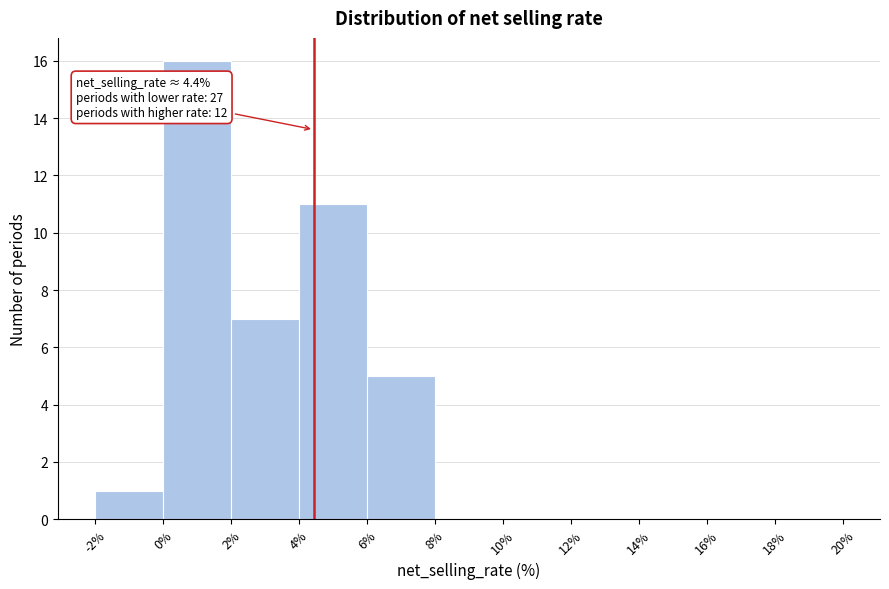

Over which range of the x-axis is the bar tallest?

0% to 2%